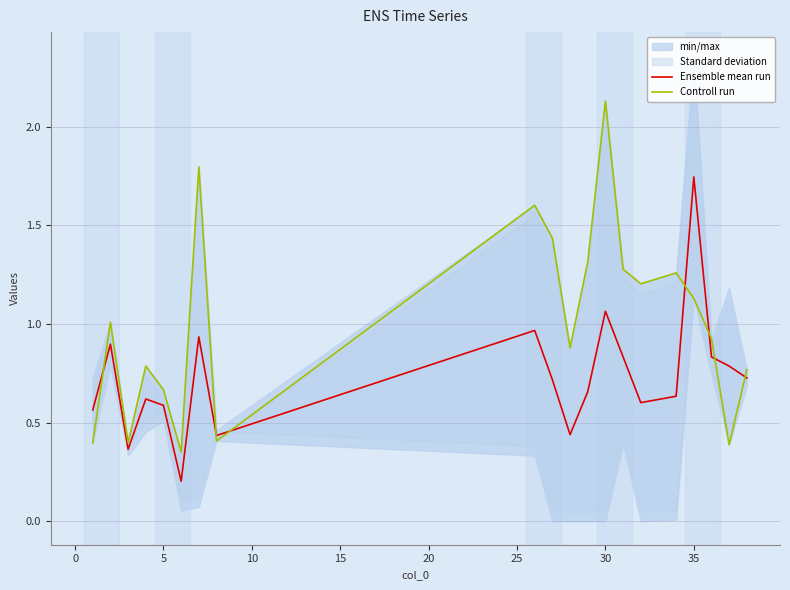

True or false: Ensemble mean run and Controll run intersect in this chart.

True